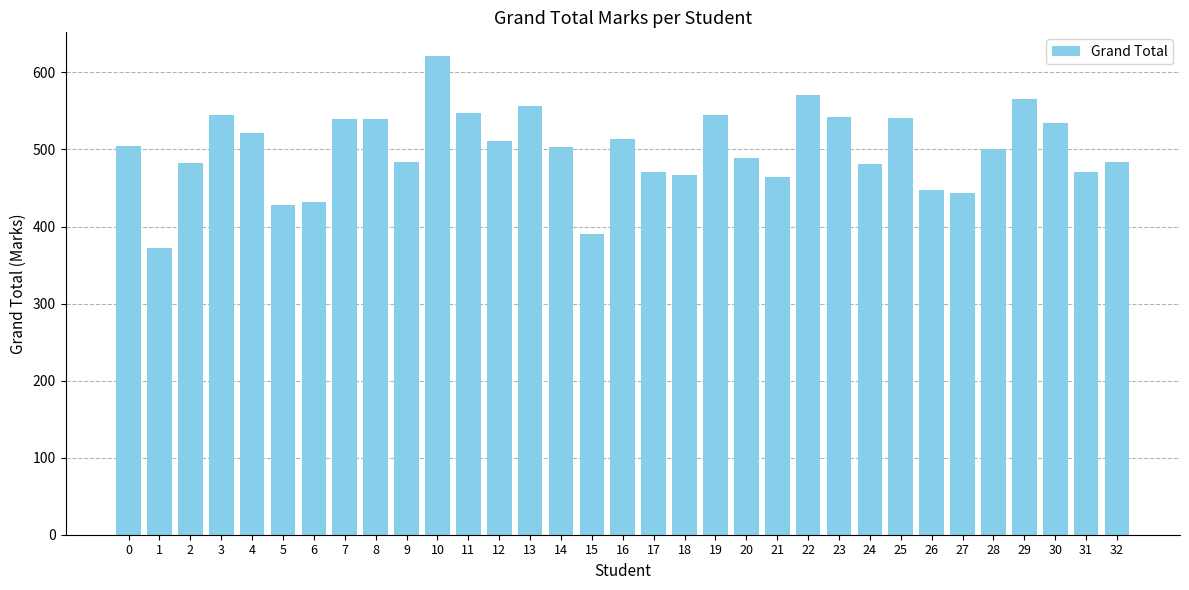

What is the ratio of the value at 19 to the value at 16?

1.1